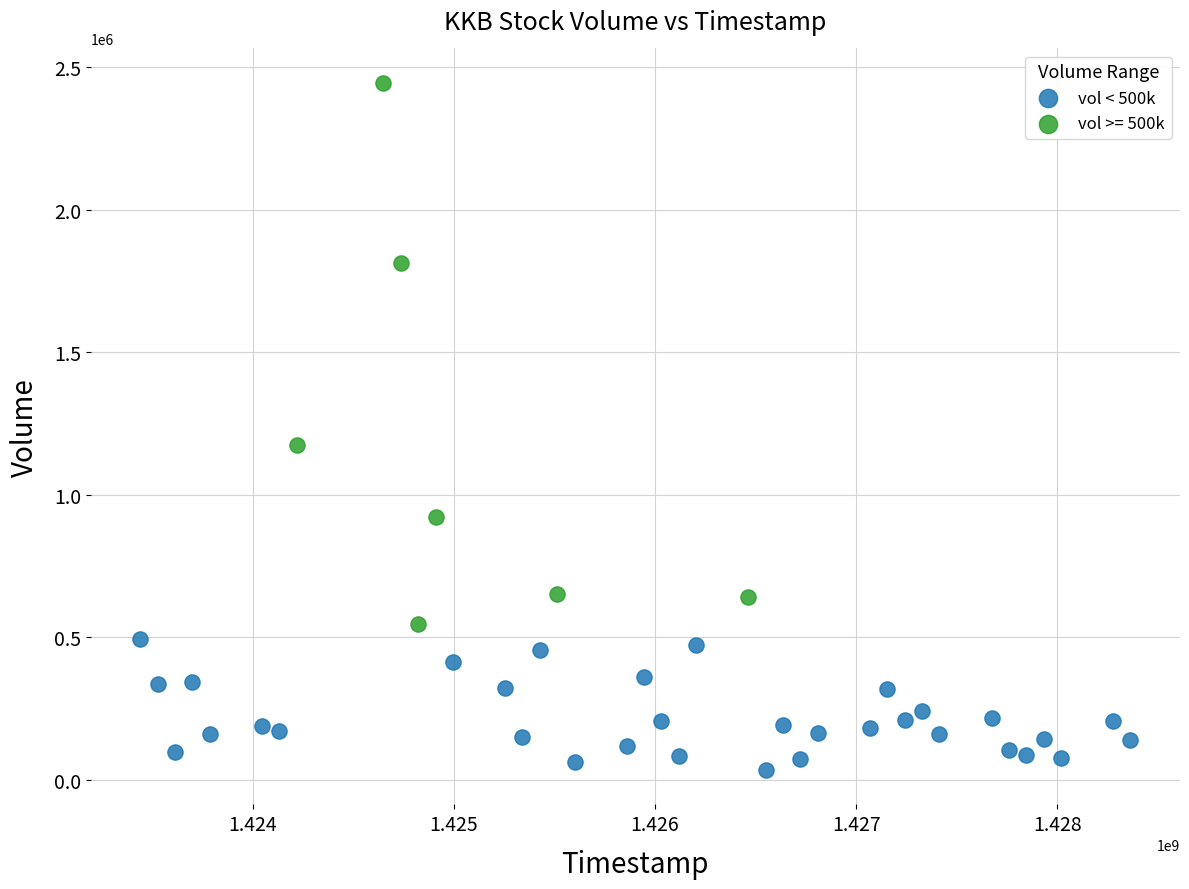

Which series reaches the maximum Y coordinate?

vol >= 500k